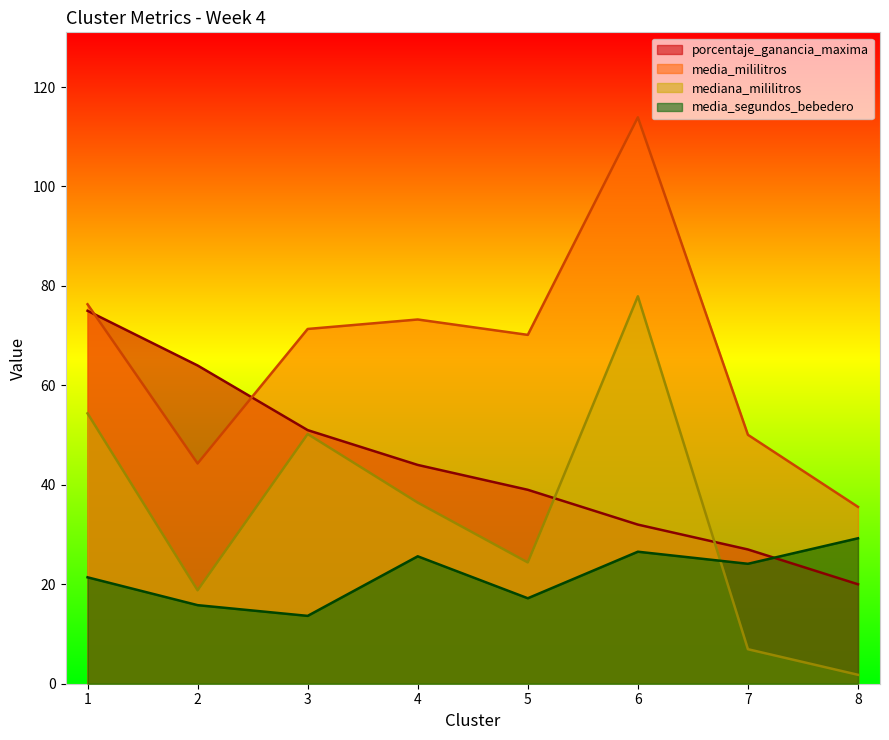

How many lines are shown in the chart?

4